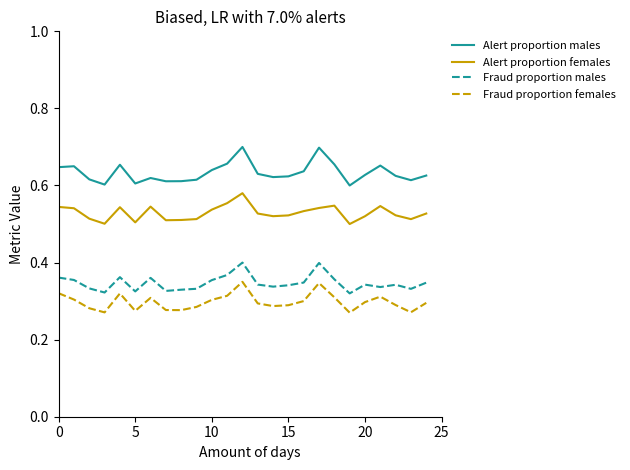

True or false: Alert proportion males and Fraud proportion females cross at least once.

False